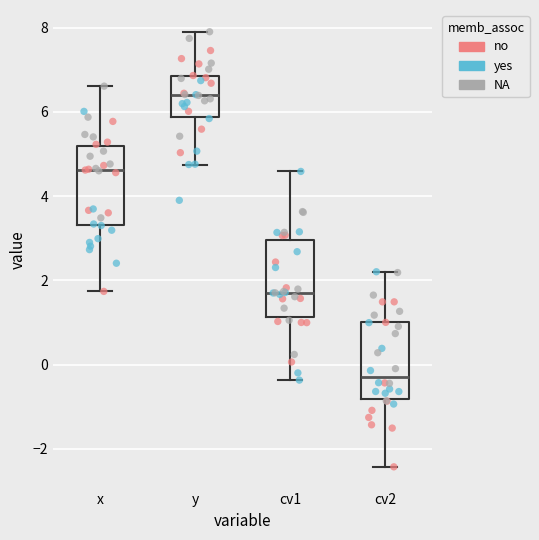

Reading left to right, transcribe this box plot: for each box, give where its median line is, the range the box spans, and where its two whiskers end, as read against the y-axis. The values are not printed on the chart, so give them approximately, as read against the axis.

x: median 4.6, box 3.4 to 5.2, whiskers 1.8 to 6.6
y: median 6.4, box 5.8 to 6.8, whiskers 4.8 to 8.0
cv1: median 1.8, box 1.2 to 3.0, whiskers -0.4 to 4.6
cv2: median -0.2, box -0.8 to 1.0, whiskers -2.4 to 2.2